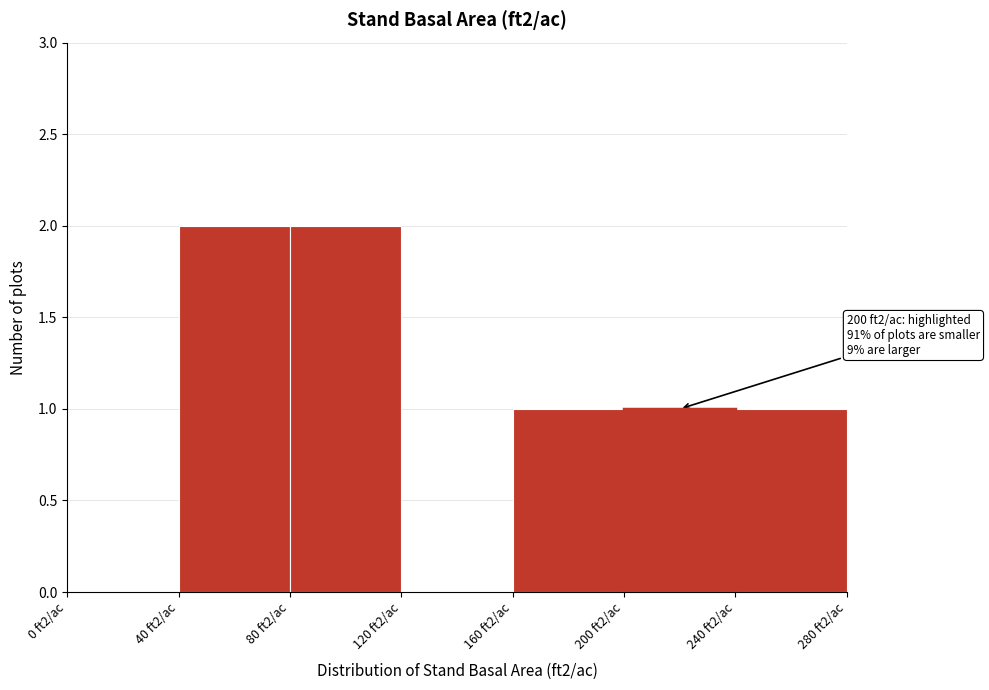

Reading left to right, list all the values displayed in this chart.

0 ft2/ac=0	40 ft2/ac=2	80 ft2/ac=2	120 ft2/ac=0	160 ft2/ac=1	200 ft2/ac=1	240 ft2/ac=1